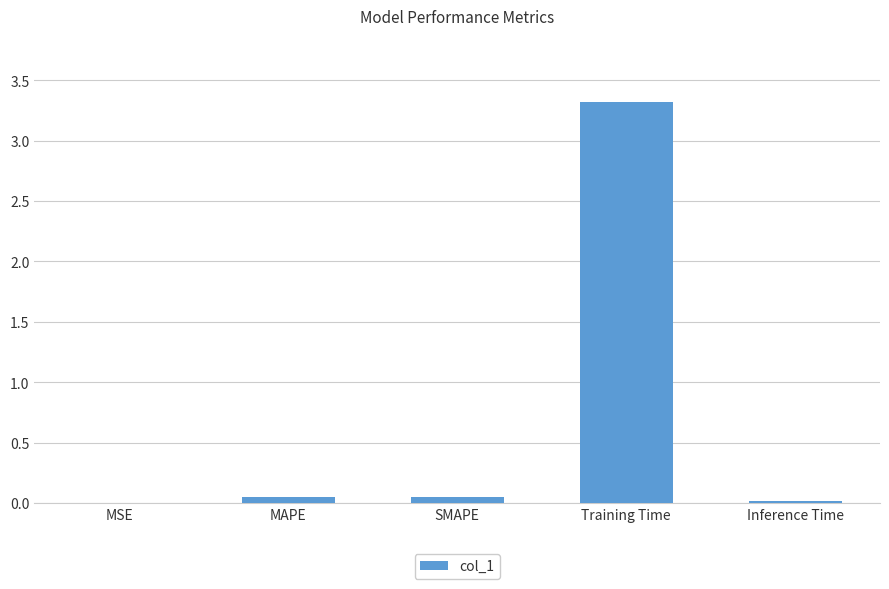

How many categories are shown in the chart?

5